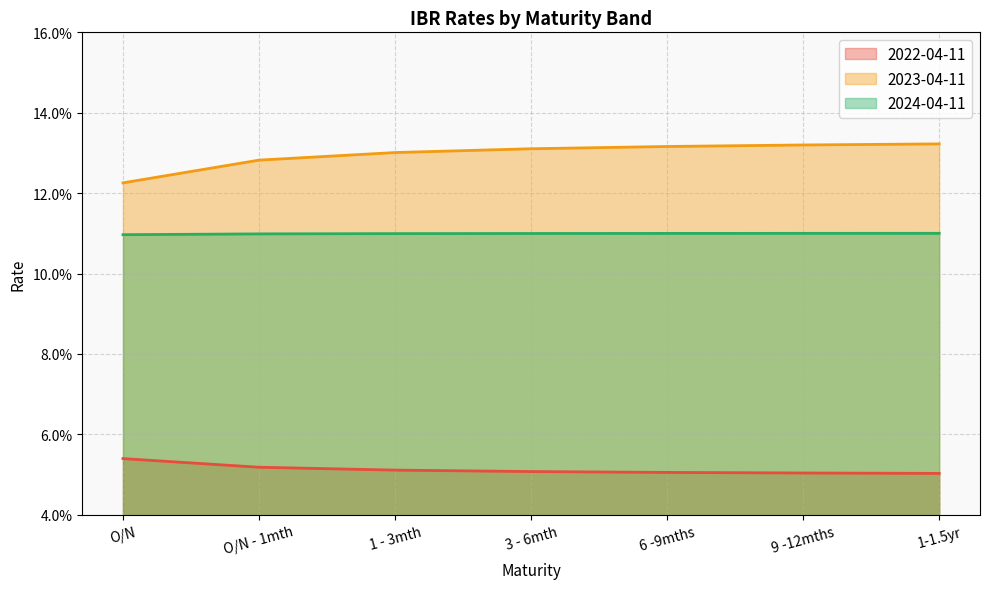

What is the label of the 1st point from the left?

O/N